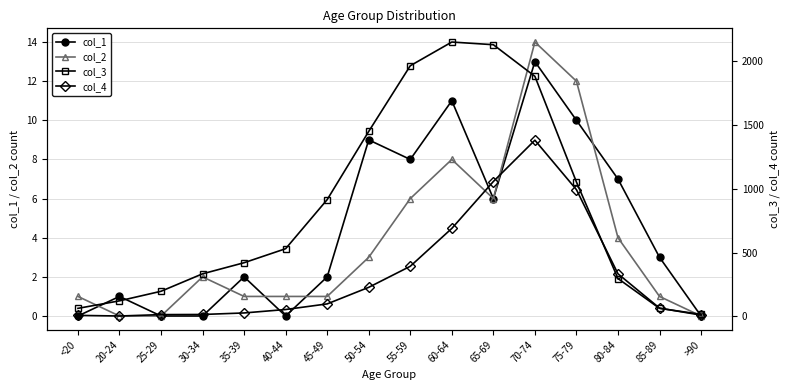

At which label does col_4 reach its peak?

70-74